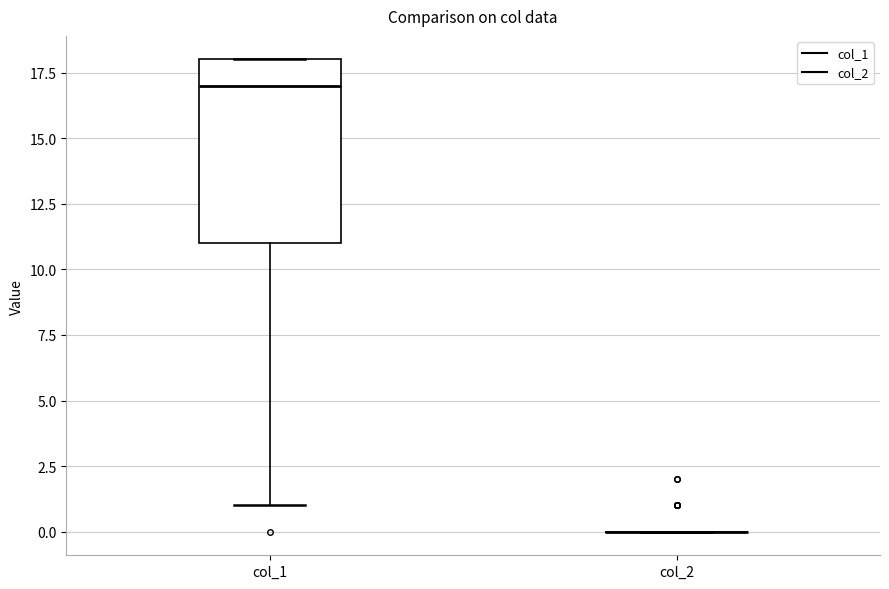

Reading left to right, read every box against the y-axis: the position of its median line, the range the box covers, and the ends of its whiskers. The values are not printed on the chart, so give them approximately, as read against the axis.

col_1: median 17, box 11 to 18, whiskers 1 to 18
col_2: box collapsed to a line at 0, whiskers 0 to 0